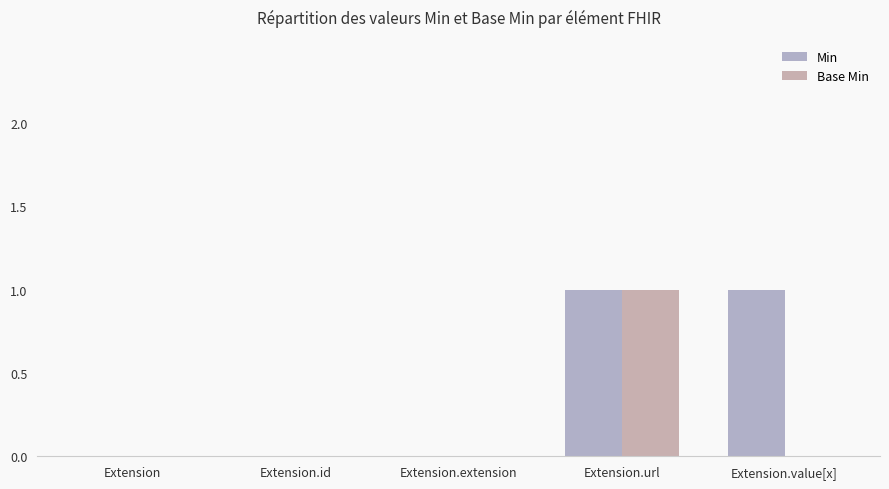

What are all the series names shown in the legend?

Min, Base Min